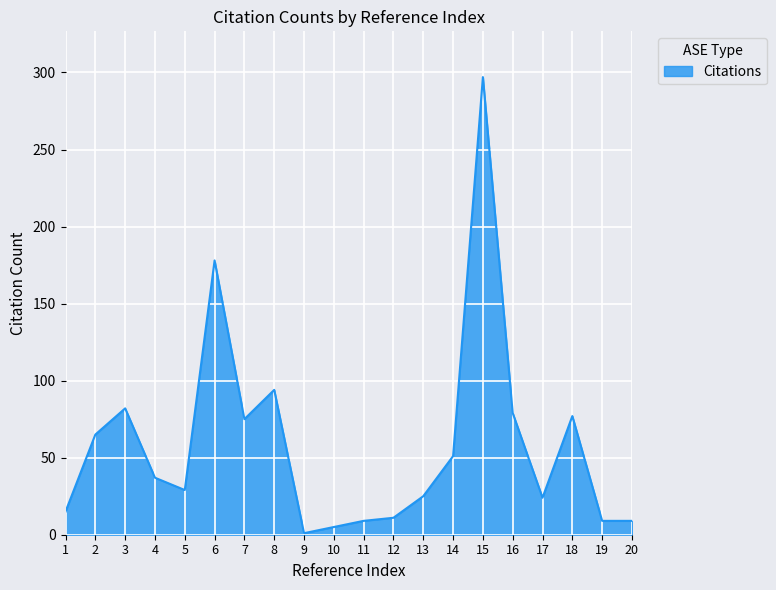

Count the number of data series in this chart.

1